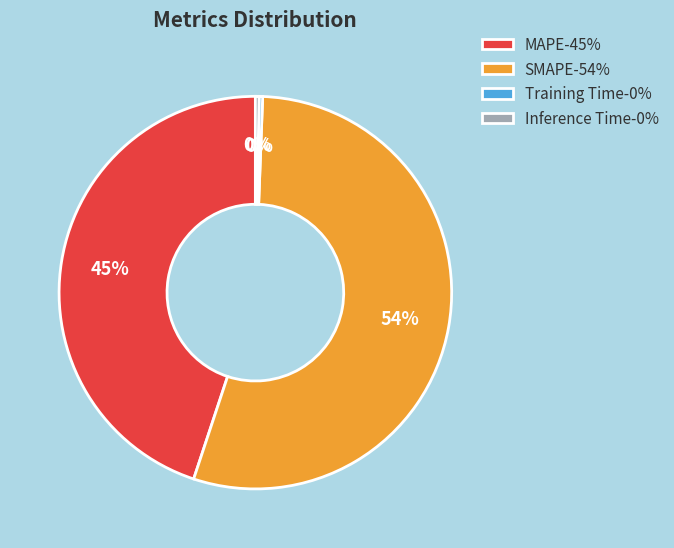

Which slice is the largest?

SMAPE